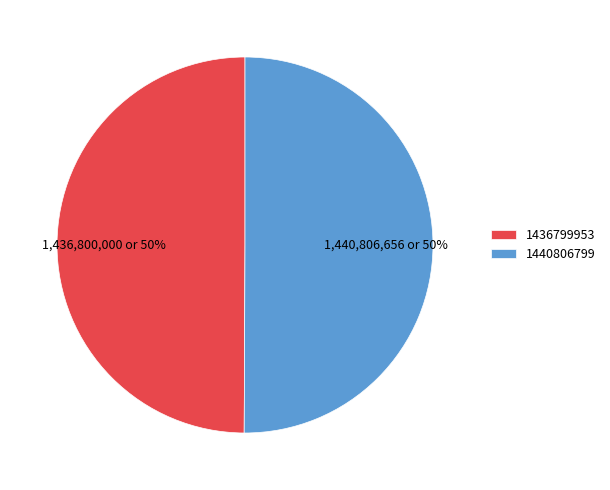

To the nearest percent, what is the combined percentage of 1440806799 and 1436799953?

100%